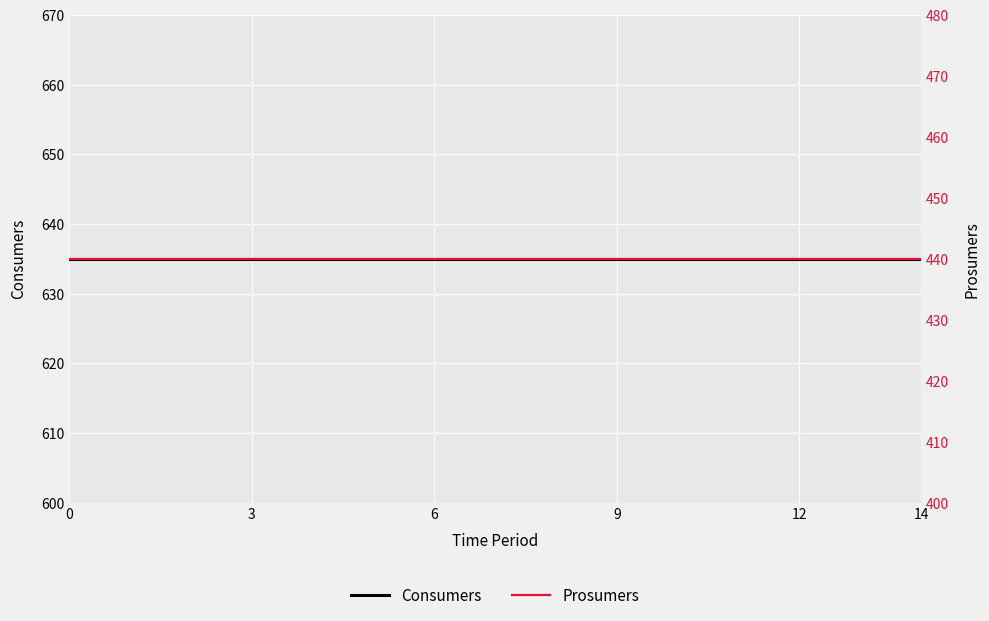

Is it true that Consumers equals 635 at 3?

True